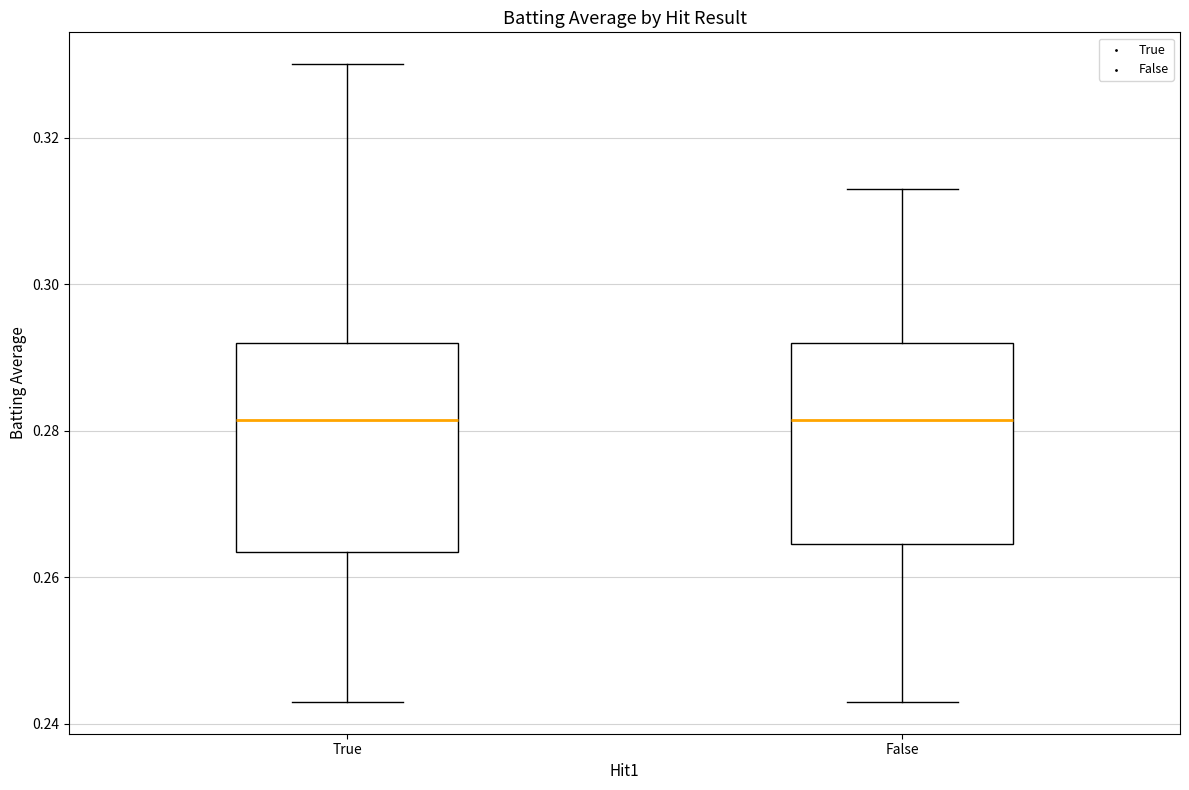

Reading left to right, read every box against the y-axis: the position of its median line, the range the box covers, and the ends of its whiskers. The values are not printed on the chart, so give them approximately, as read against the axis.

True: median 0.282, box 0.264 to 0.292, whiskers 0.244 to 0.330
False: median 0.282, box 0.264 to 0.292, whiskers 0.244 to 0.314